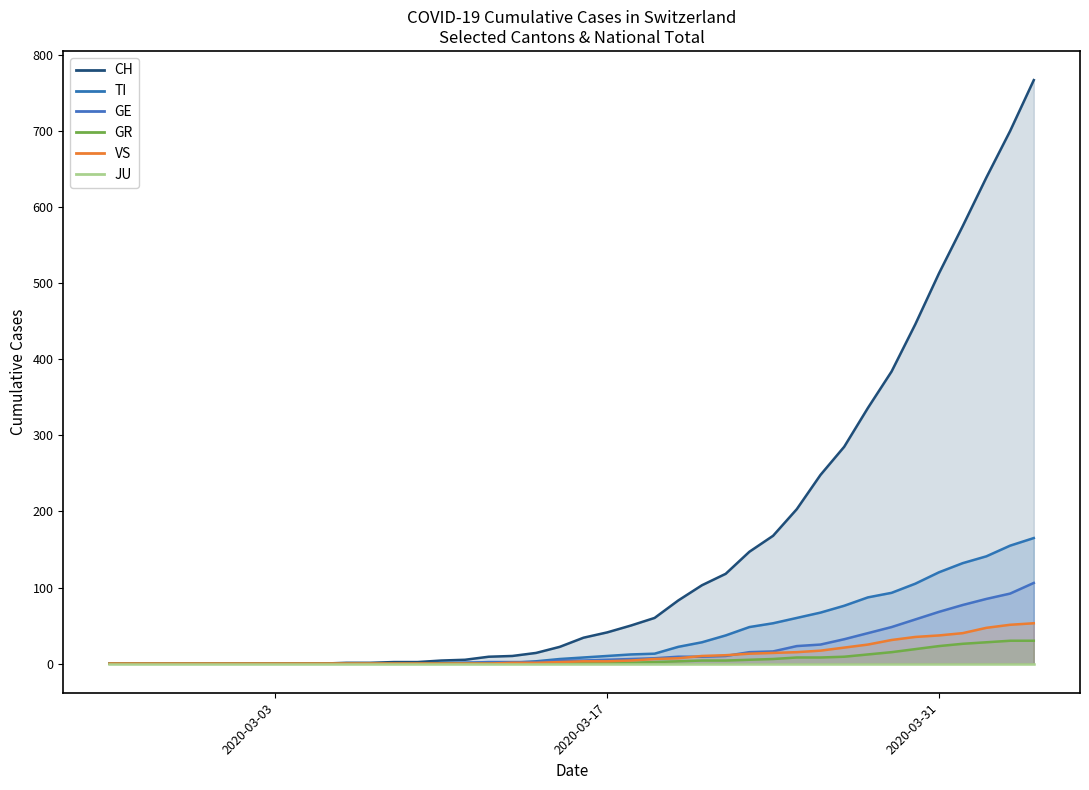

What is the label of the 3rd point from the right?

2020-04-02